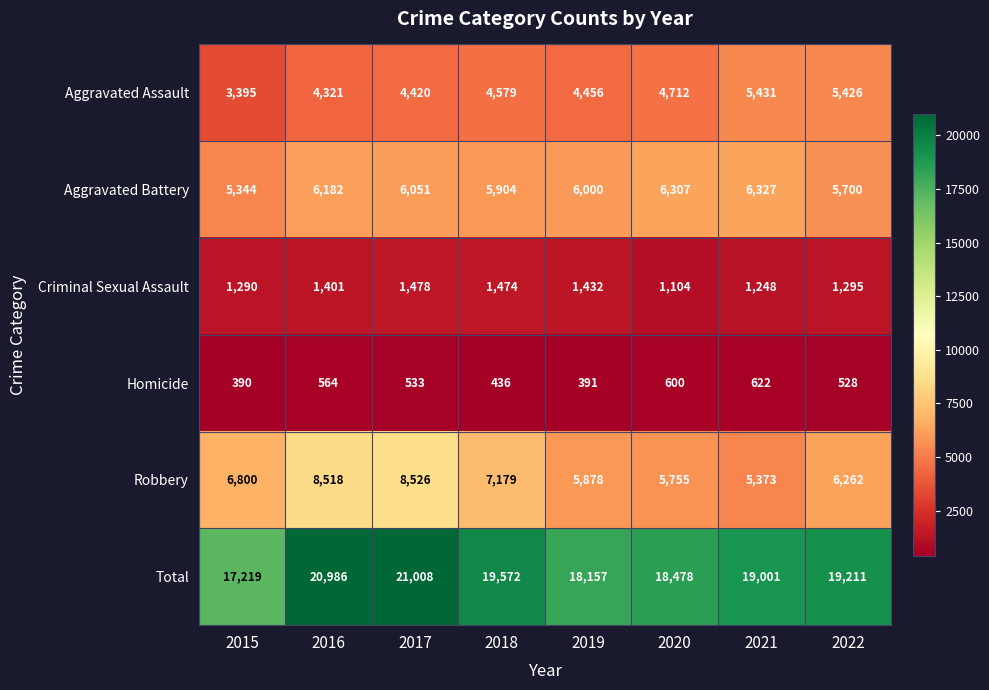

At 2018, list the series in order from largest to smallest.

Total, Robbery, Aggravated Battery, Aggravated Assault, Criminal Sexual Assault, Homicide